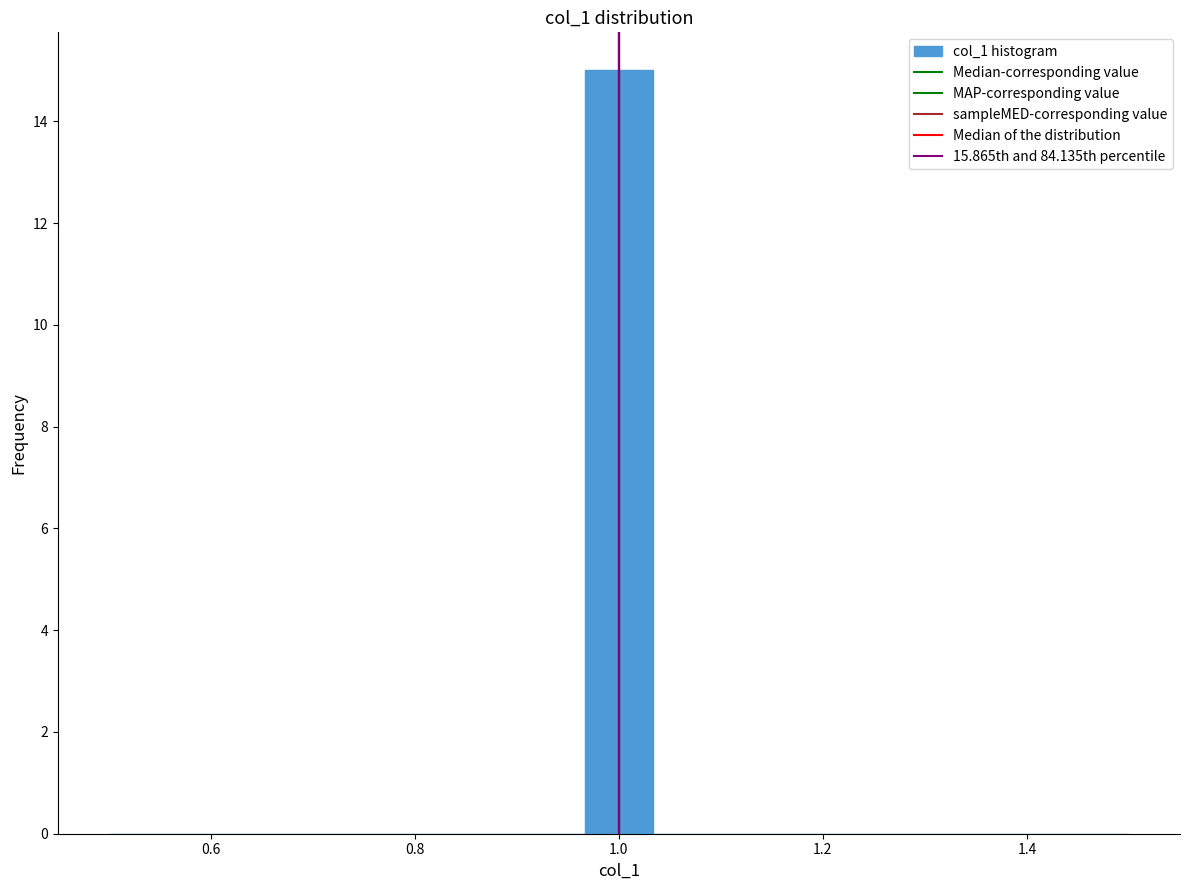

Read against the x-axis, roughly where is the centre of the tallest bar?

1.00